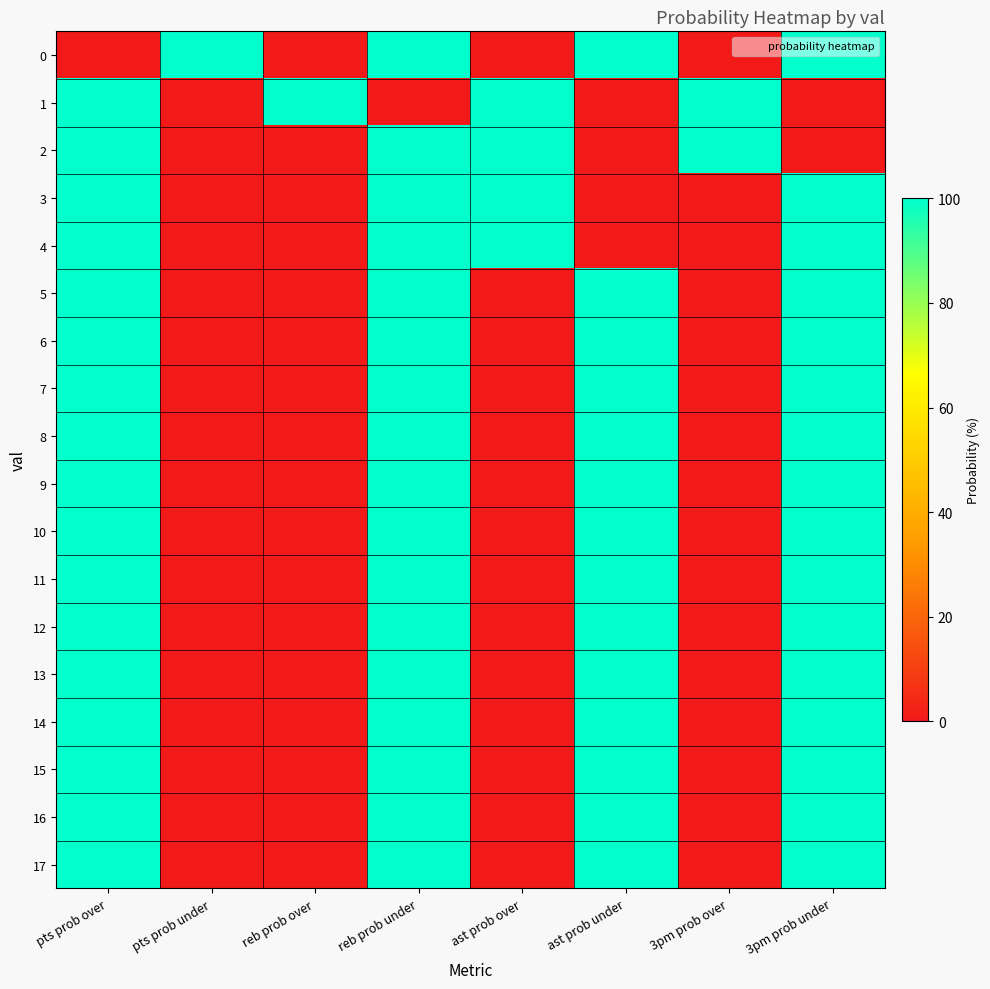

Rank the series at pts prob under from highest to lowest value.

0, 1, 2, 3, 4, 5, 6, 7, 8, 9, 10, 11, 12, 13, 14, 15, 16, 17